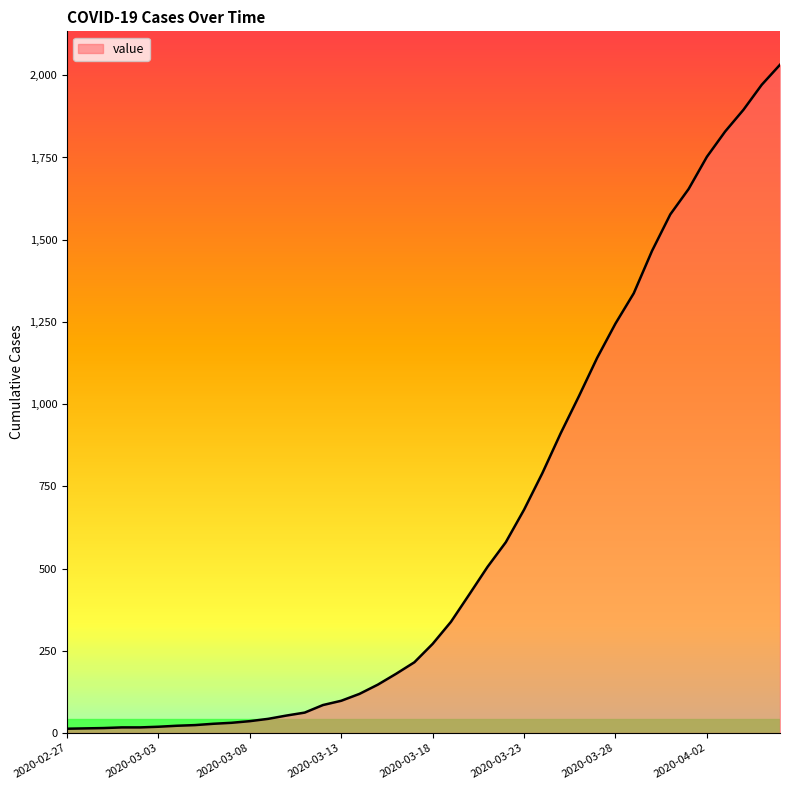

What is the greatest value displayed?

2032